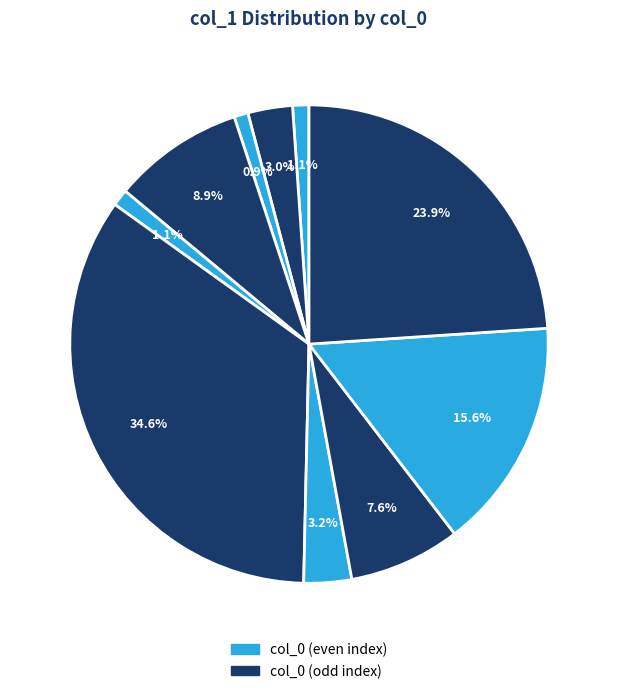

How many slices are in this pie chart?

10